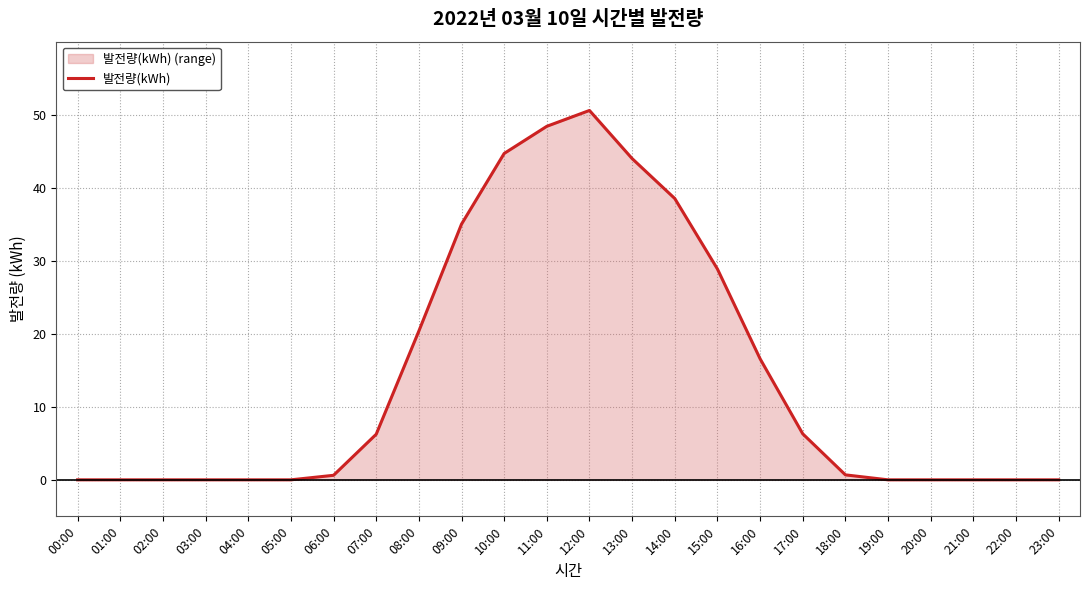

The chart shows a value of 28.5 at 08:00. True or false?

False